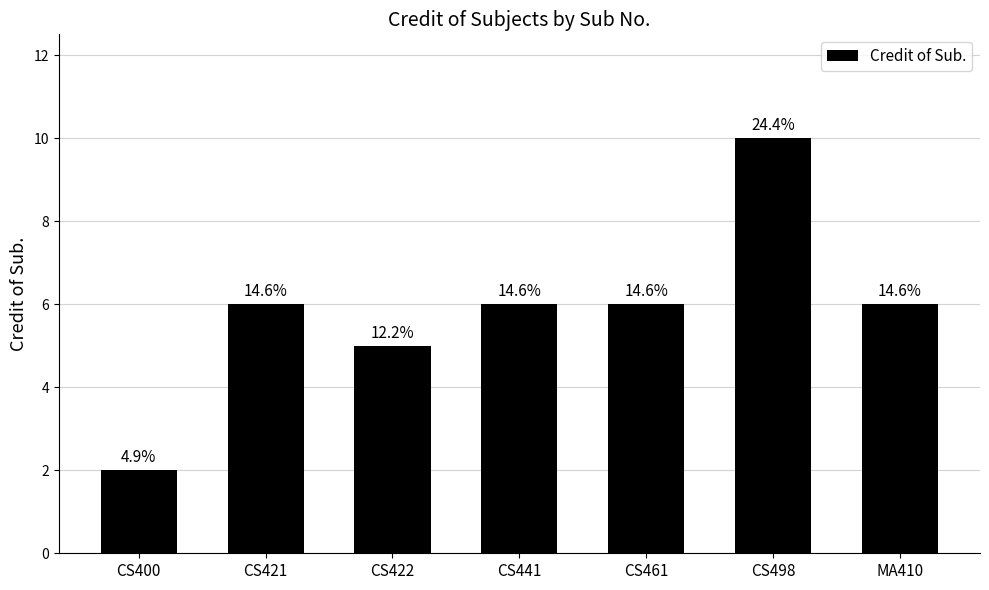

List the labels in order of value, smallest first.

CS400, CS422, CS421, CS441, CS461, MA410, CS498